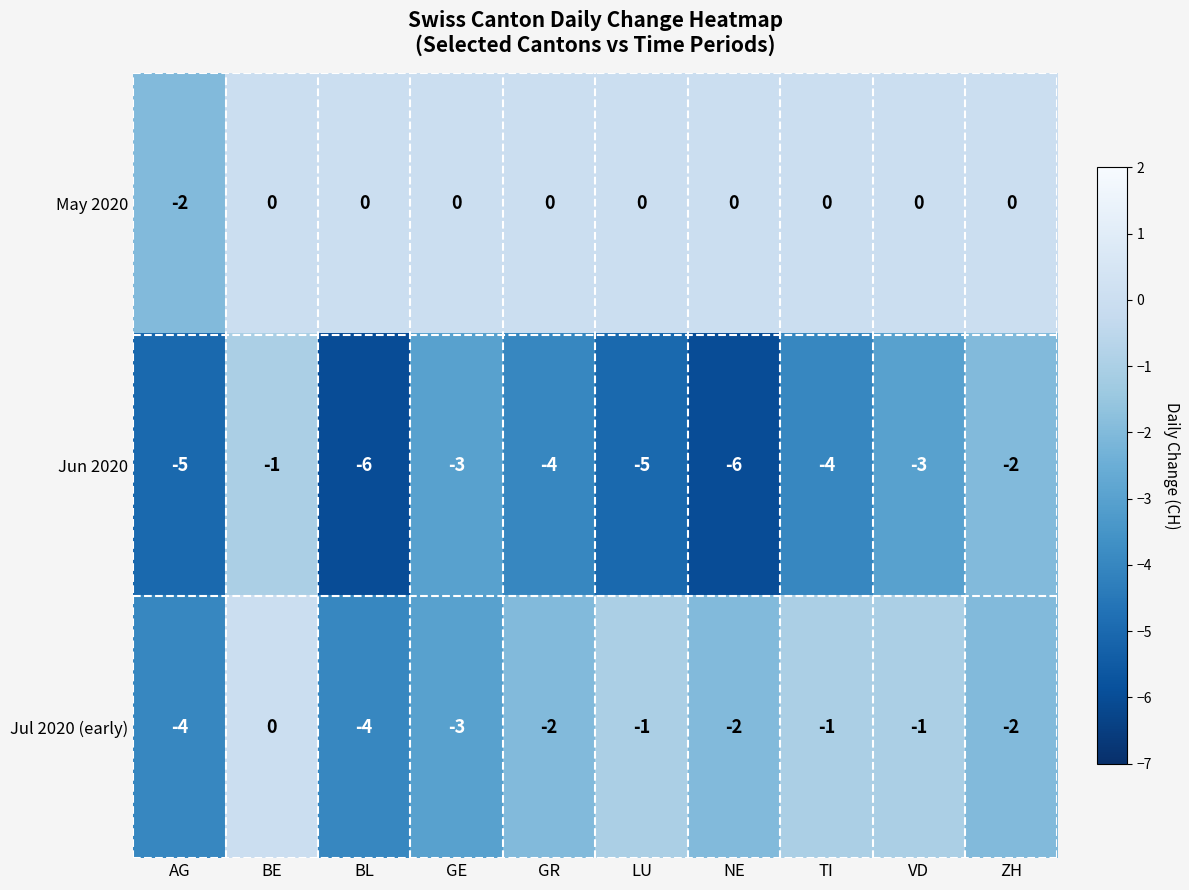

Rank the series at GR from lowest to highest value.

Jun 2020, Jul 2020 (early), May 2020